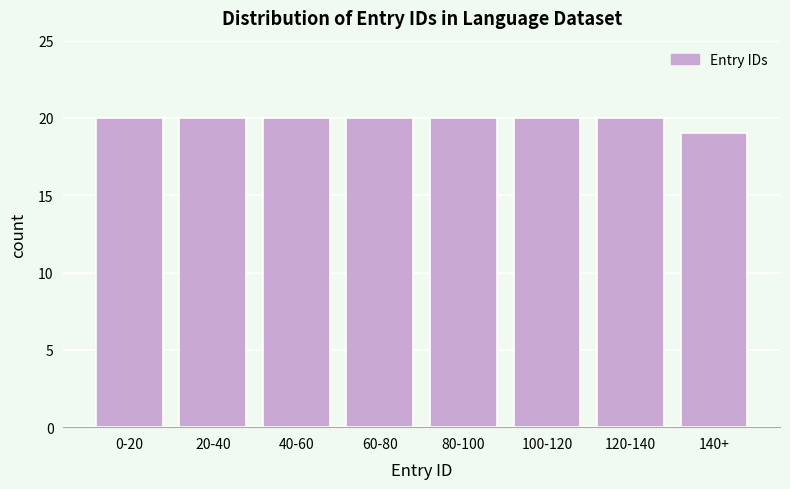

Reading left to right, extract all data points from this chart.

0-20=20	20-40=20	40-60=20	60-80=20	80-100=20	100-120=20	120-140=20	140+=19